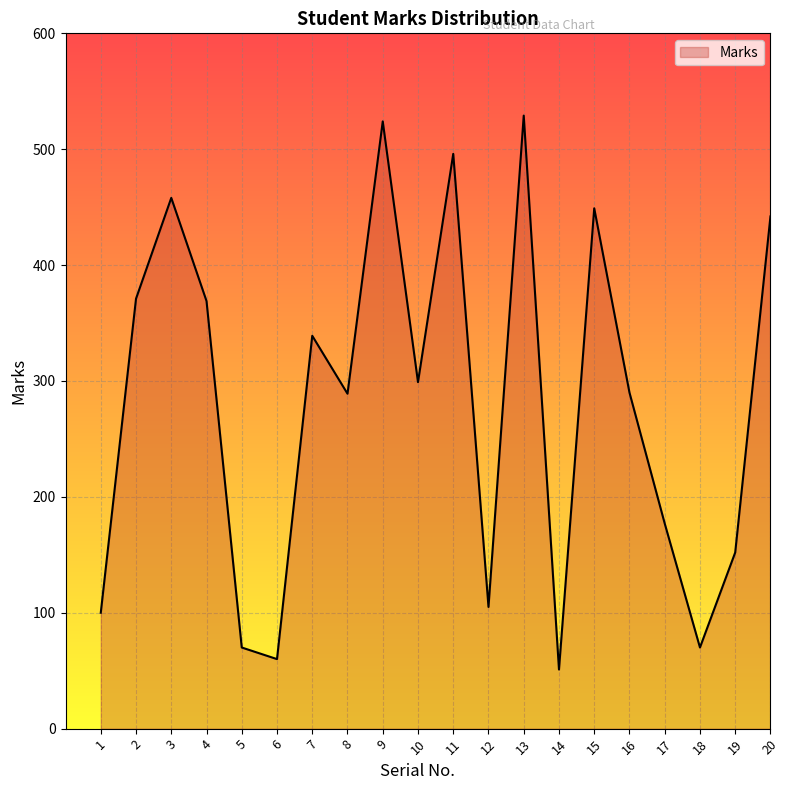

What is the difference between the maximum and minimum values?

478